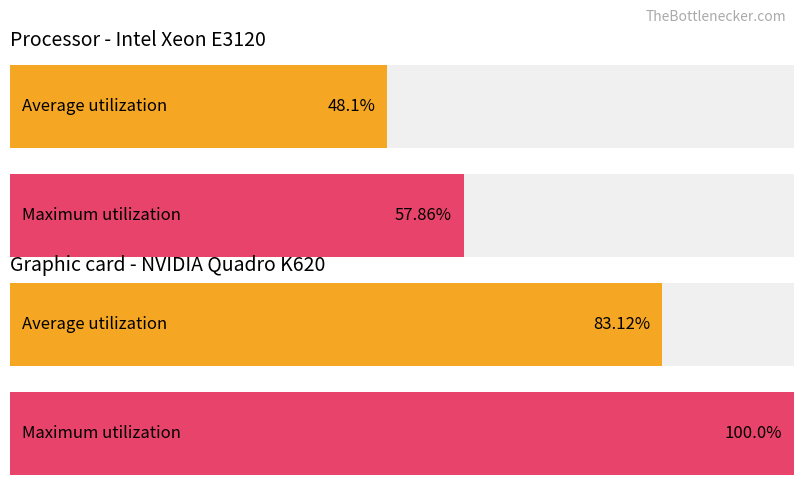

True or false: Expected value has a value of 159.4 at 202.

False